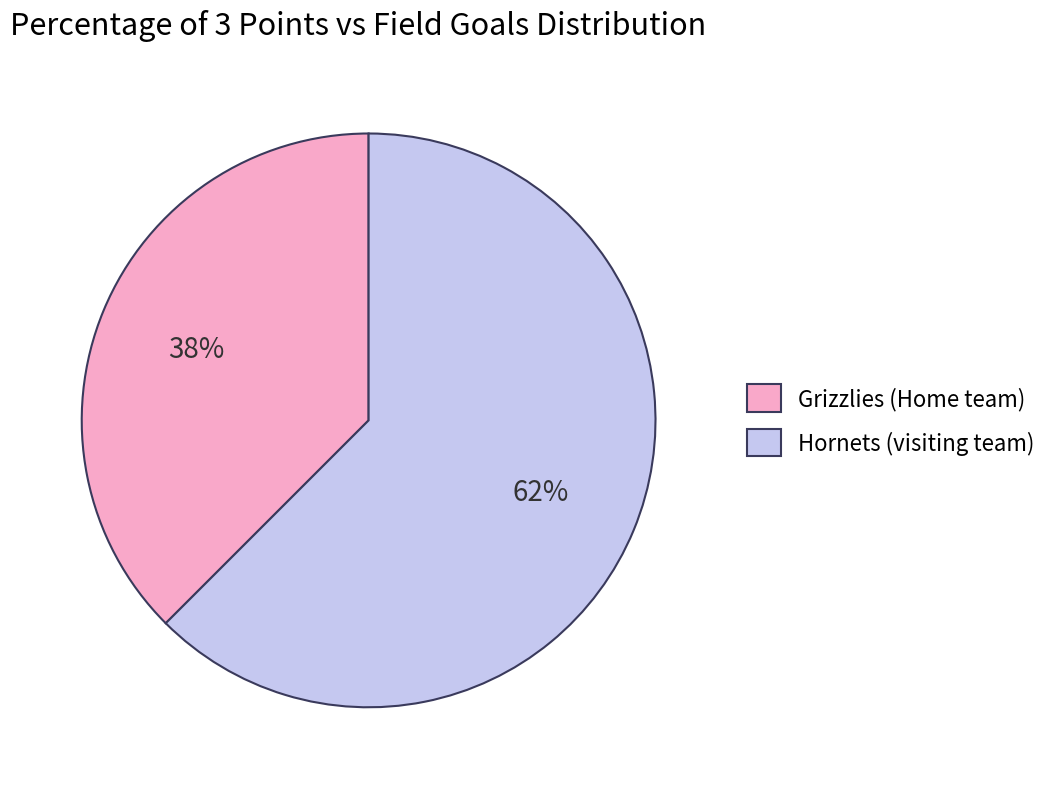

Is Hornets (visiting team) the majority of the pie?

Yes